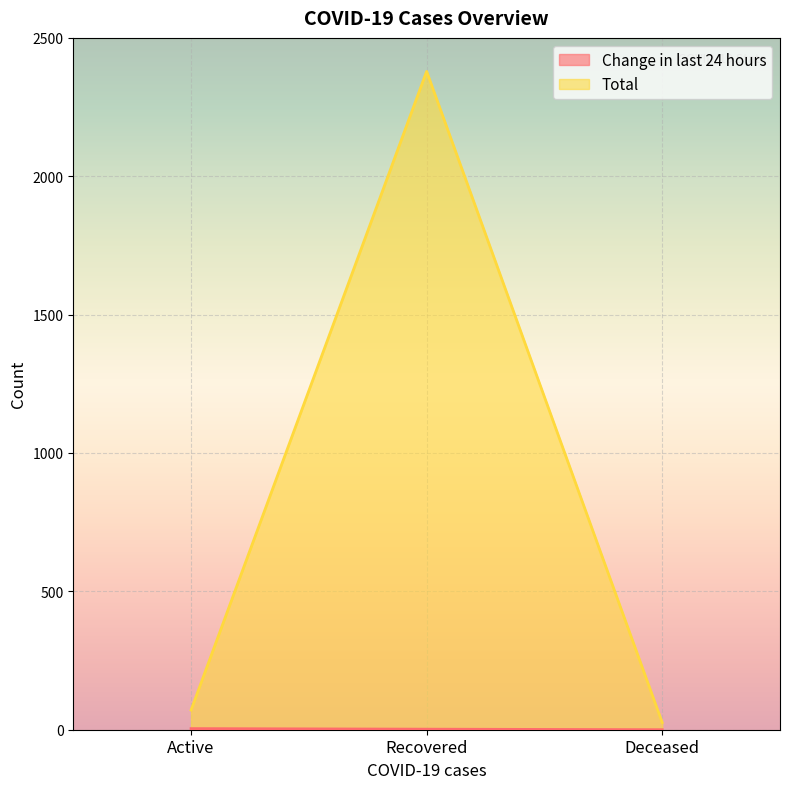

What is the spread (max minus min) of values at Active?

67